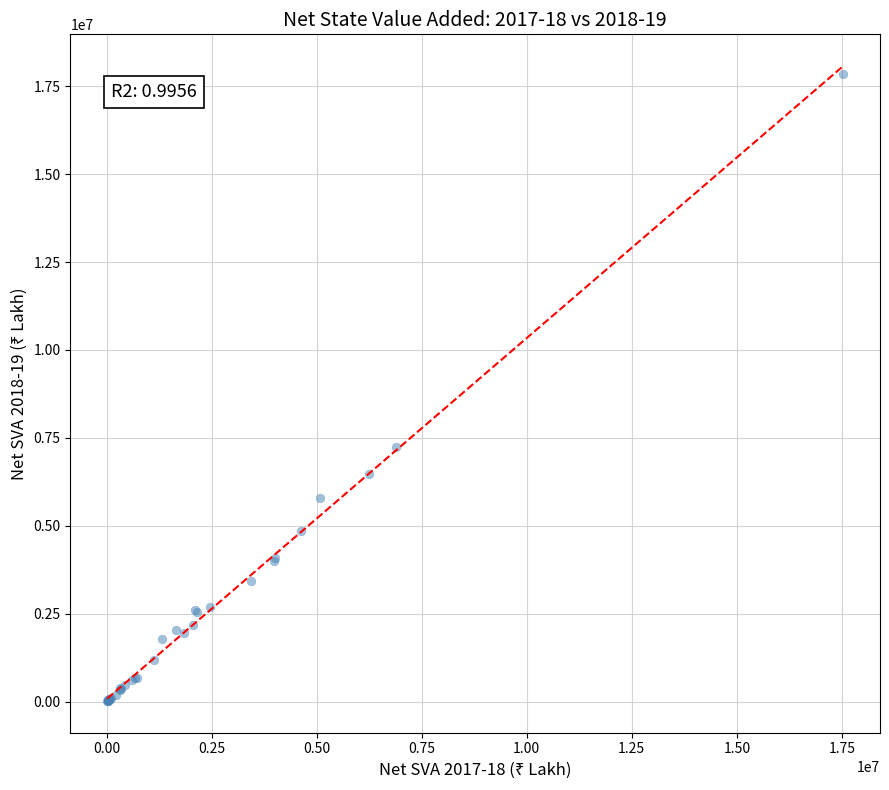

What Y value in the scatter plot is closest to 8937846?

7251302